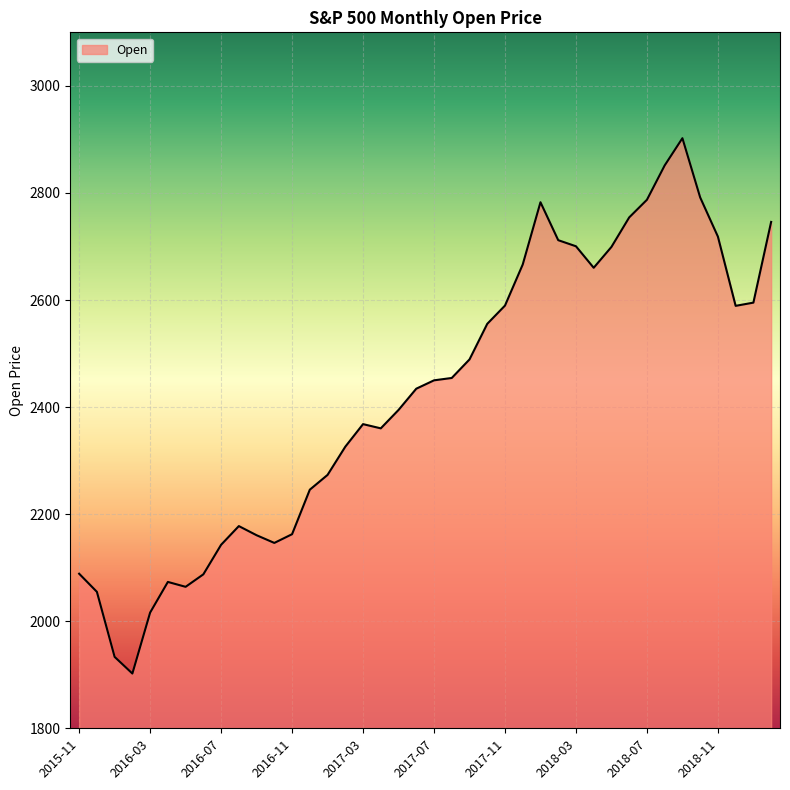

What is the greatest value displayed?

2902.3